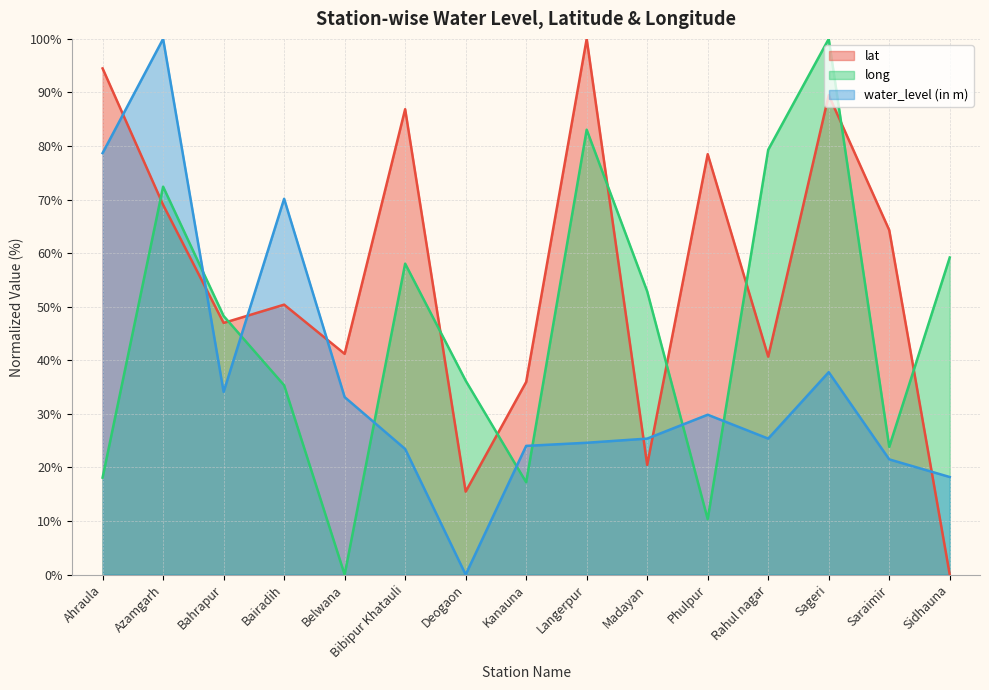

Which series has the largest total across all categories?

lat